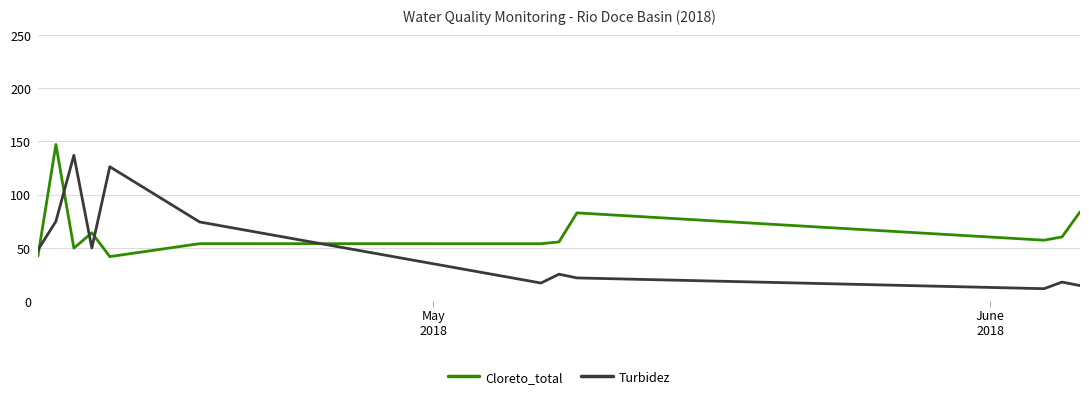

List the series in order of their overall mean, lowest first.

Turbidez, Cloreto_total